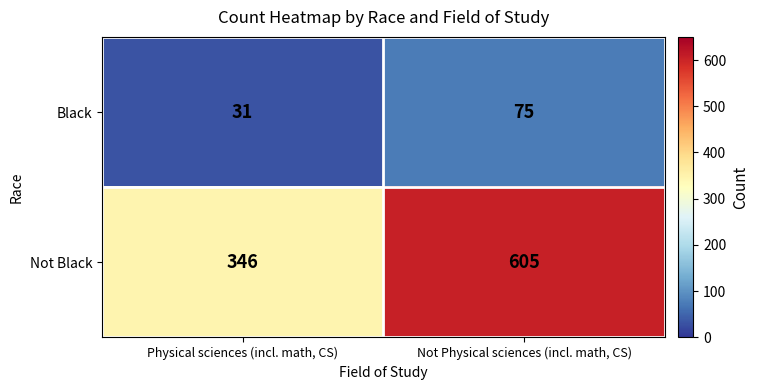

Reading left to right, what are all the values shown in this chart?

Black: 31	75
Not Black: 346	605